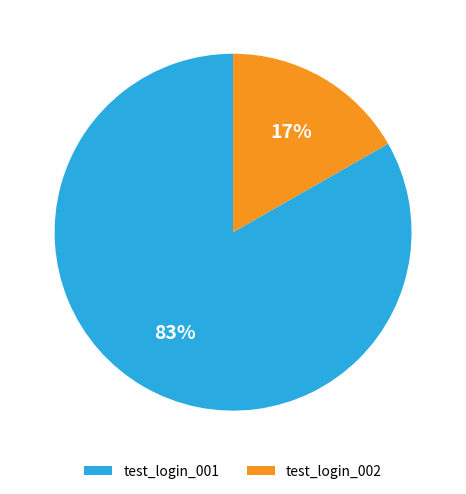

Is it true that test_login_001 is 98% of the pie?

False